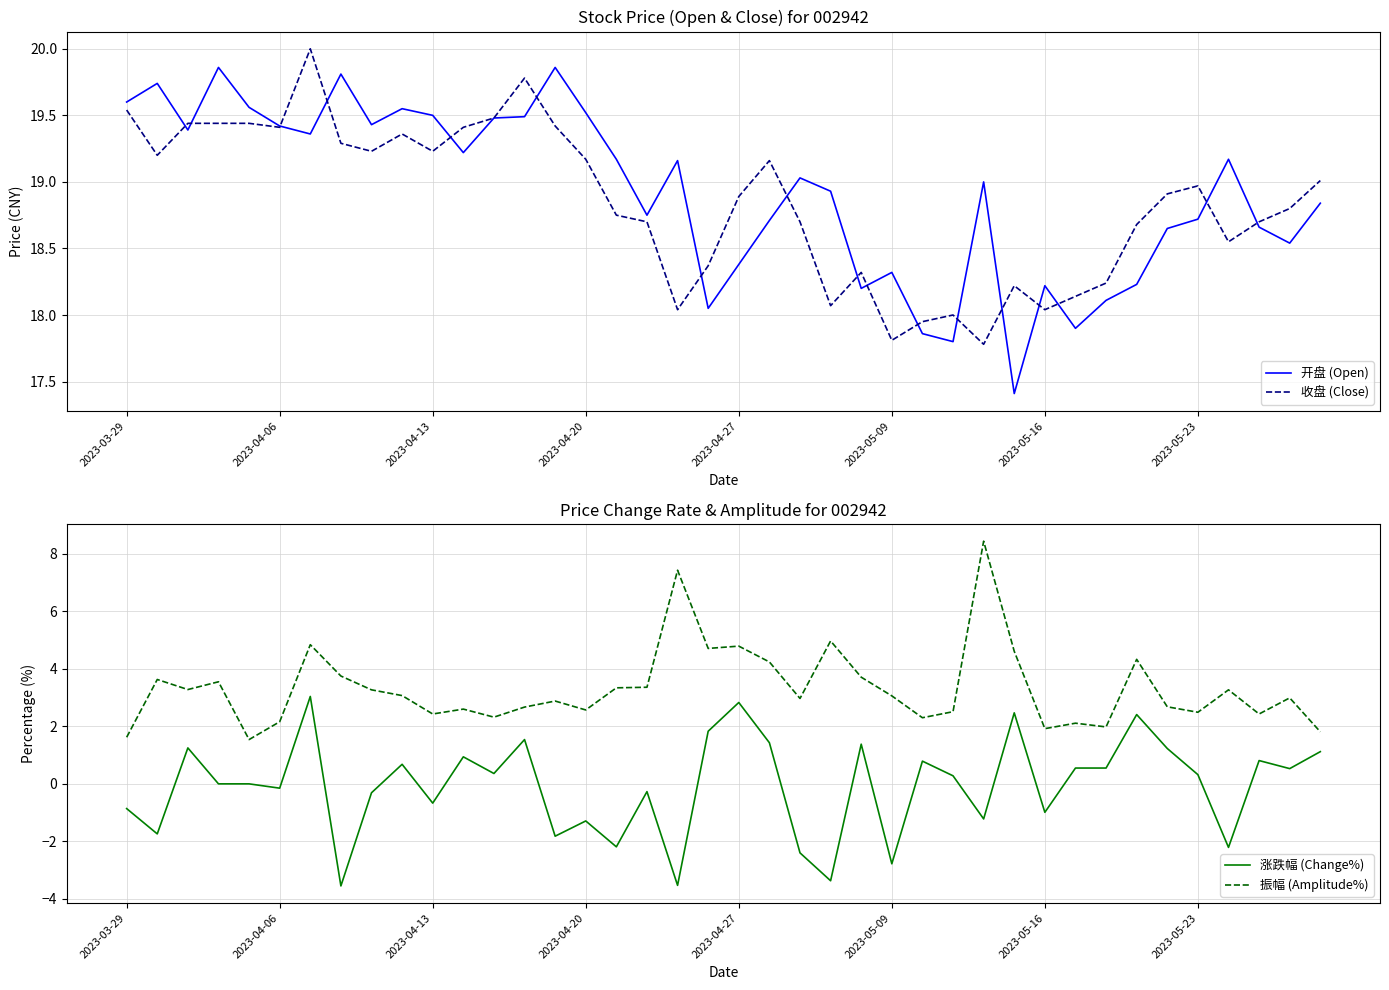

True or false: 开盘 (Open) has more than 1 interior local peaks.

True